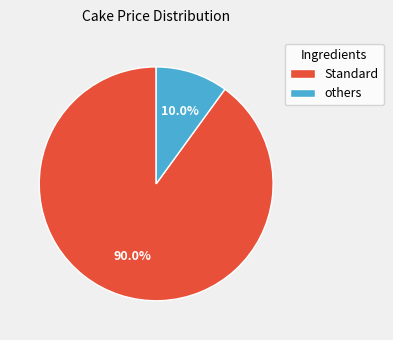

Rank the categories by value from highest to lowest.

Standard, others